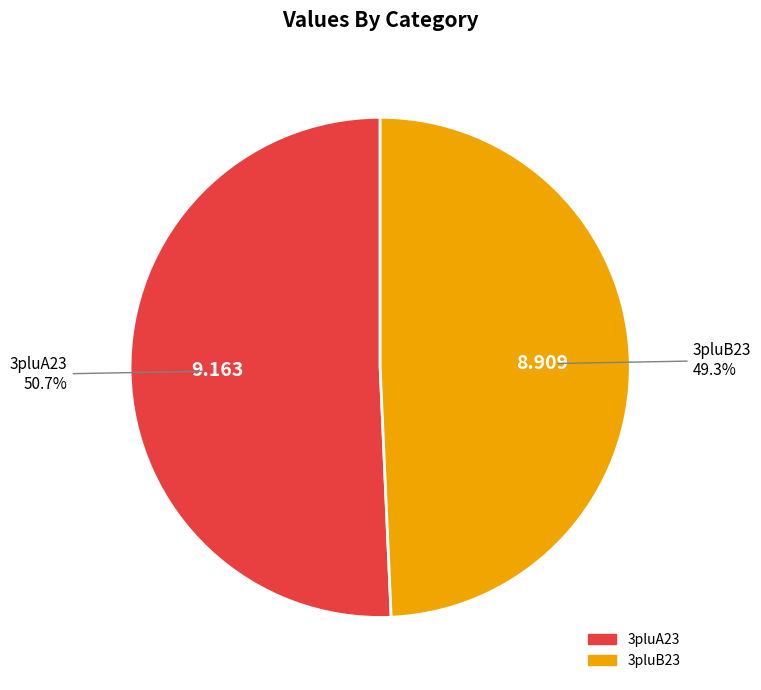

To the nearest percent, what is the combined percentage of 3pluA23 and 3pluB23?

100%